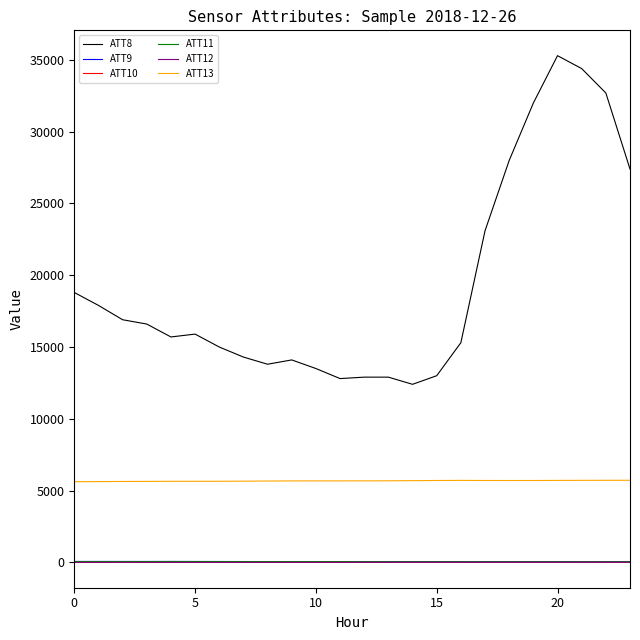

What are all the series names shown in the legend?

ATT8, ATT9, ATT10, ATT11, ATT12, ATT13